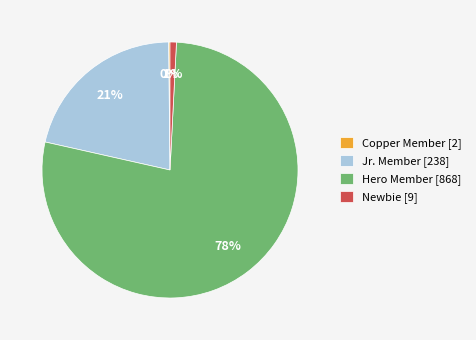

Is it true that Jr. Member [238] is 21% of the pie?

True